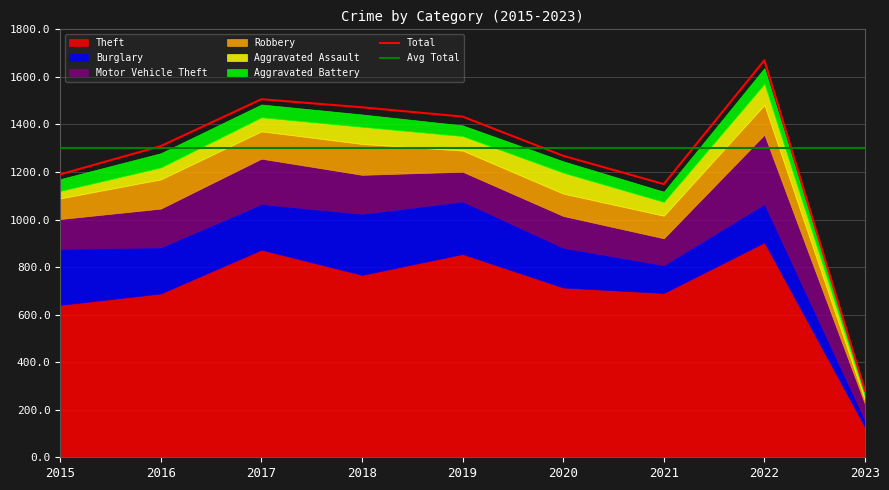

List the labels in order of Aggravated Battery value, smallest first.

2023, 2021, 2019, 2020, 2015, 2018, 2017, 2016, 2022